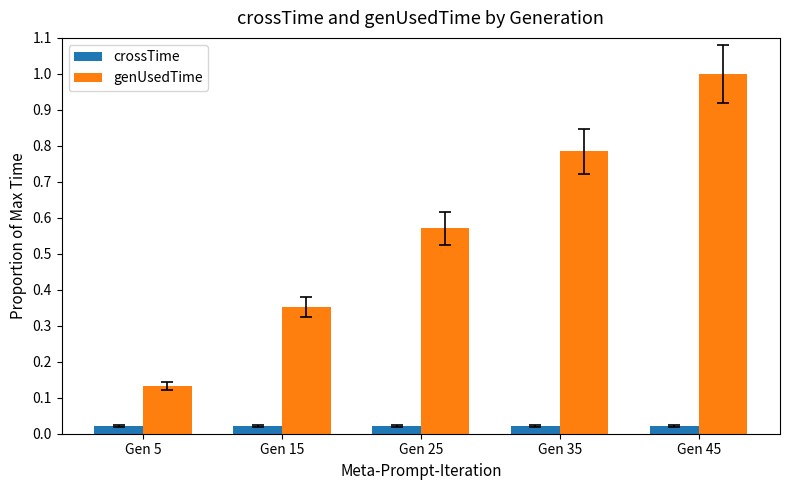

True or false: genUsedTime has a value of 1.0 at Gen 45.

True